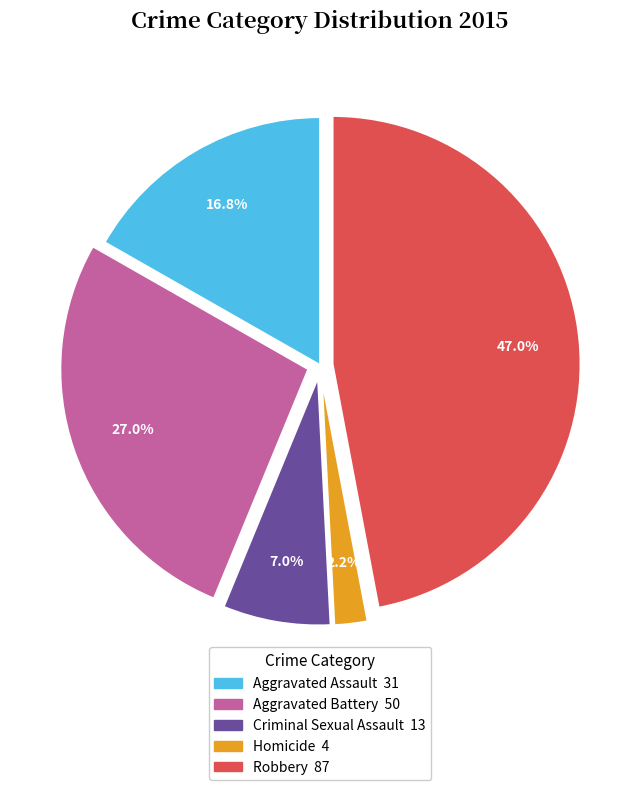

To the nearest percent, what is the combined percentage of Aggravated Battery and Robbery?

74%